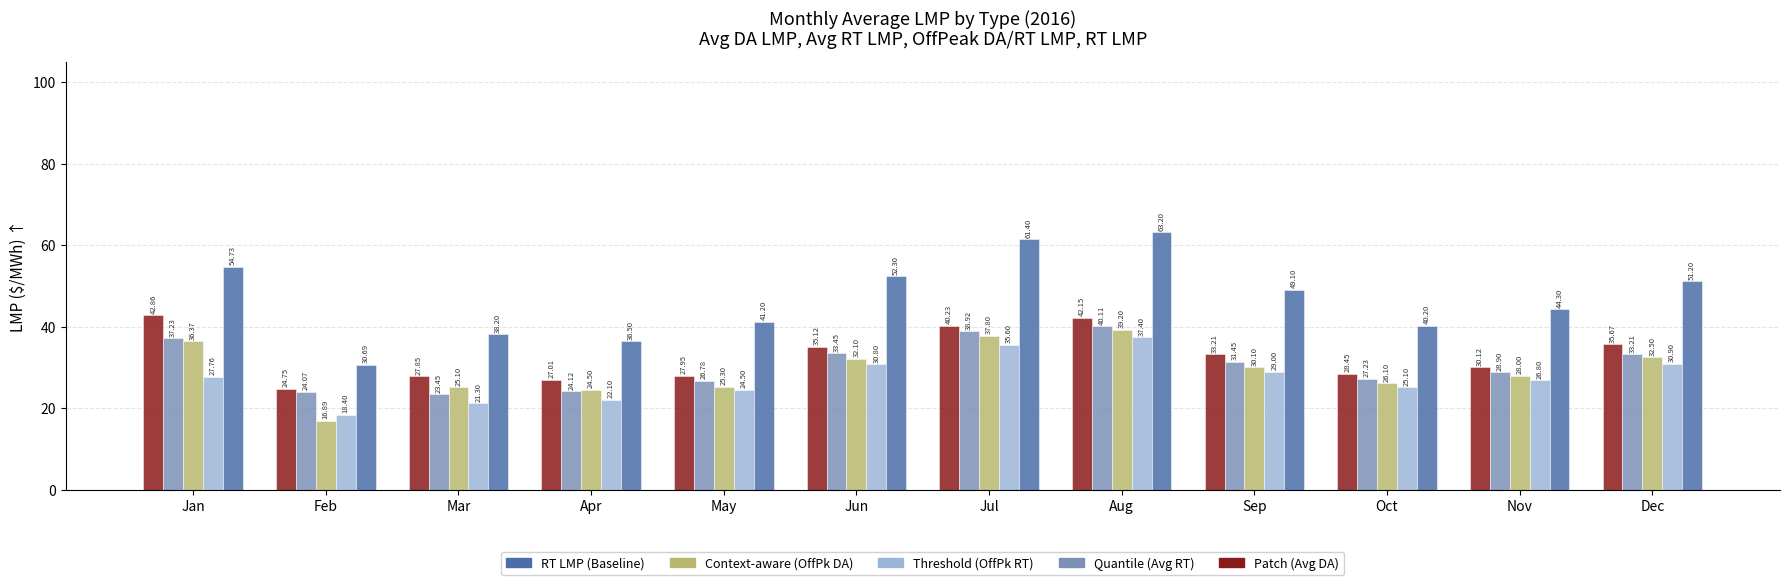

Which category has the lowest value across all series?

Feb